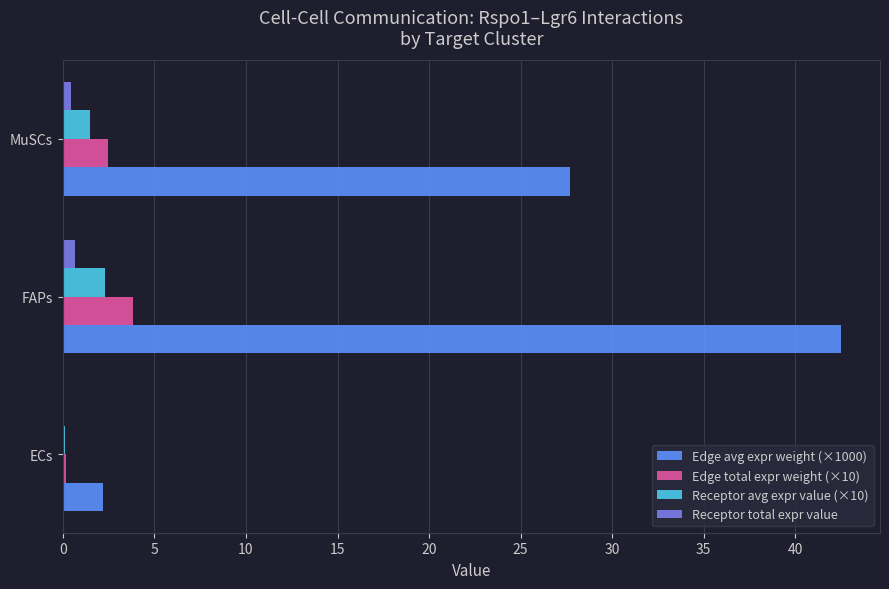

At which label is Edge avg expr weight (×1000) closest to 22?

MuSCs